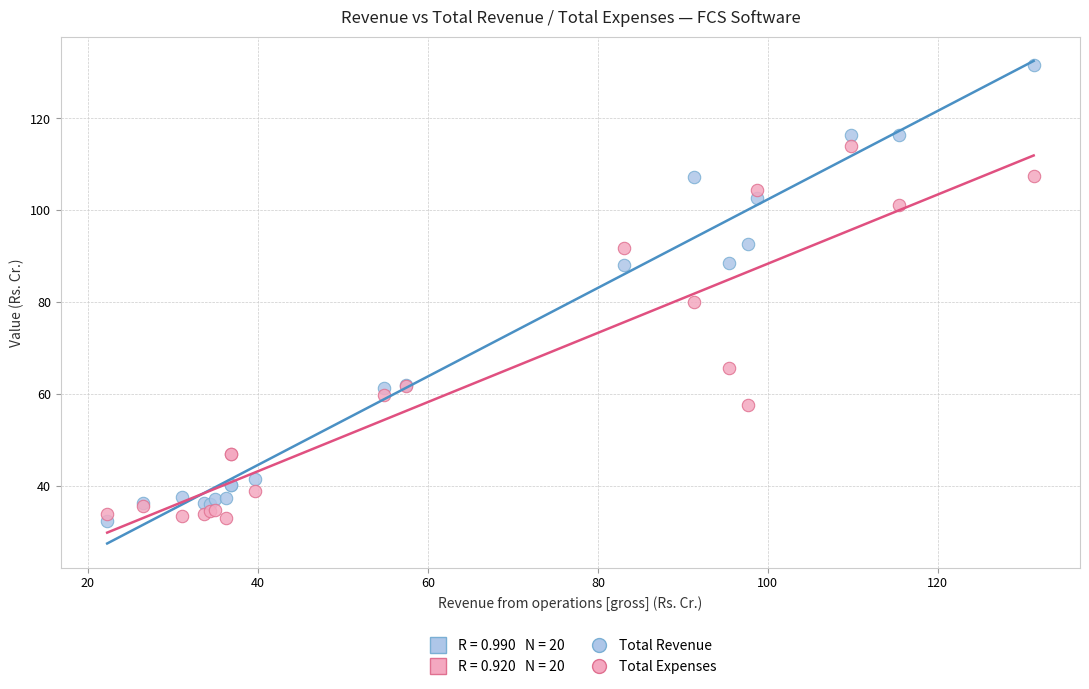

Which series has the largest Y range (max minus min)?

Total Revenue